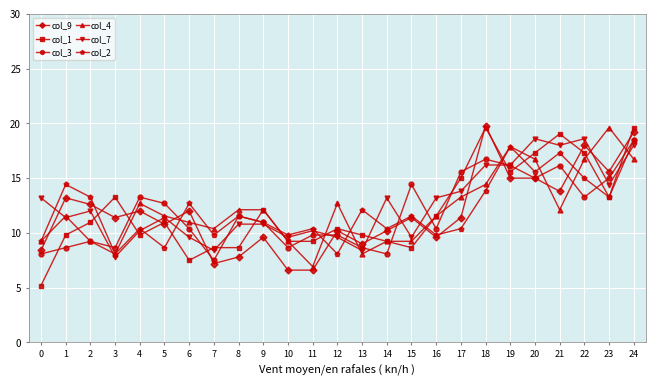

Reading left to right, list all the values displayed in this chart.

col_9: 0=8.4	1=13.2	2=12.6	3=11.4	4=12.0	5=10.8	6=12.0	7=7.2	8=7.8	9=9.6	10=6.6	11=6.6	12=10.2	13=9.0	14=10.2	15=11.4	16=9.6	17=11.4	18=19.8	19=15.0	20=15.0	21=13.8	22=18.0	23=15.6	24=19.2
col_1: 0=5.2	1=9.8	2=11.0	3=13.3	4=9.8	5=11.0	6=7.5	7=8.7	8=8.7	9=12.1	10=9.2	11=9.2	12=10.4	13=9.8	14=9.2	15=8.7	16=11.5	17=15.0	18=19.6	19=15.6	20=17.3	21=19.0	22=17.3	23=13.3	24=19.6
col_3: 0=8.1	1=8.7	2=9.2	3=8.7	4=13.3	5=12.7	6=10.4	7=7.5	8=11.5	9=11.0	10=8.7	11=9.8	12=9.8	13=8.7	14=8.1	15=14.4	16=10.4	17=15.6	18=16.7	19=16.2	20=15.0	21=16.2	22=13.3	23=15.0	24=18.5
col_4: 0=9.2	1=11.5	2=9.2	3=8.1	4=12.7	5=11.5	6=11.0	7=10.4	8=12.1	9=12.1	10=9.2	11=6.9	12=12.7	13=8.1	14=9.2	15=9.2	16=11.5	17=13.3	18=14.4	19=17.9	20=16.7	21=12.1	22=16.7	23=19.6	24=16.7
col_7: 0=13.2	1=11.4	2=12.0	3=7.8	4=10.2	5=11.4	6=9.6	7=8.4	8=10.8	9=10.8	10=9.6	11=10.2	12=9.6	13=8.4	14=13.2	15=9.6	16=13.2	17=13.8	18=16.2	19=16.2	20=18.6	21=18.0	22=18.6	23=14.4	24=18.0
col_2: 0=9.2	1=14.4	2=13.3	3=8.1	4=10.4	5=8.7	6=12.7	7=9.8	8=11.5	9=11.0	10=9.8	11=10.4	12=8.1	13=12.1	14=10.4	15=11.5	16=9.8	17=10.4	18=13.8	19=17.9	20=15.6	21=17.3	22=15.0	23=13.3	24=18.5